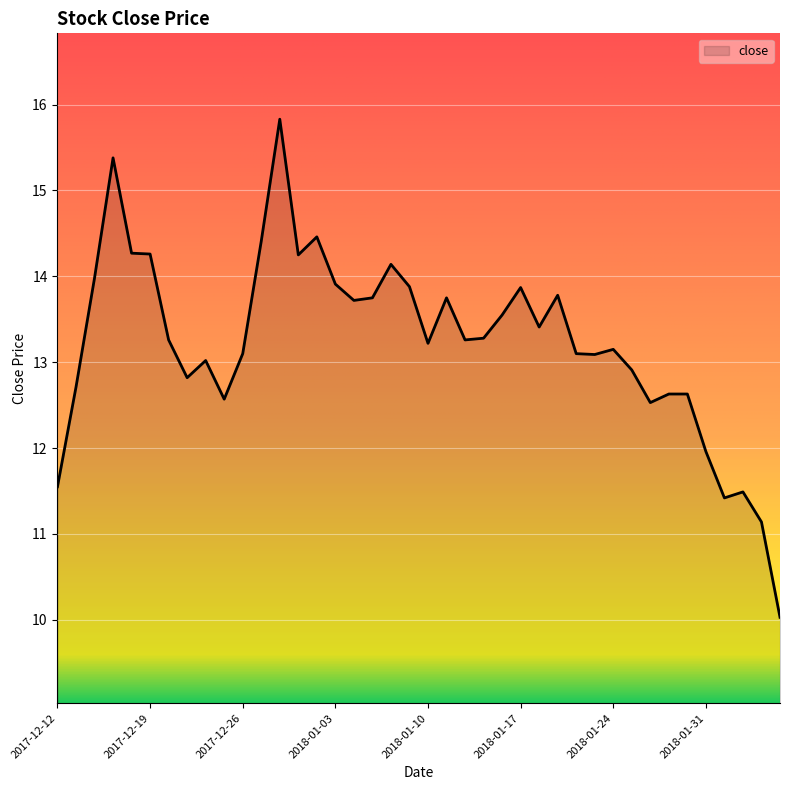

What is the difference between the maximum and minimum values?

5.8